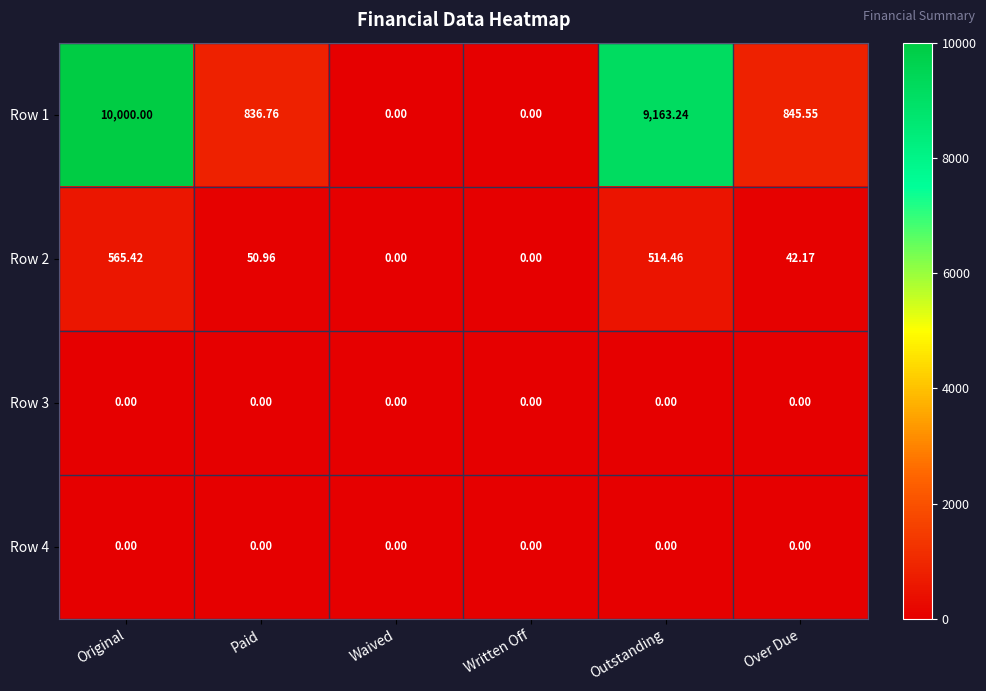

At which label does Row 2 reach its peak?

Original